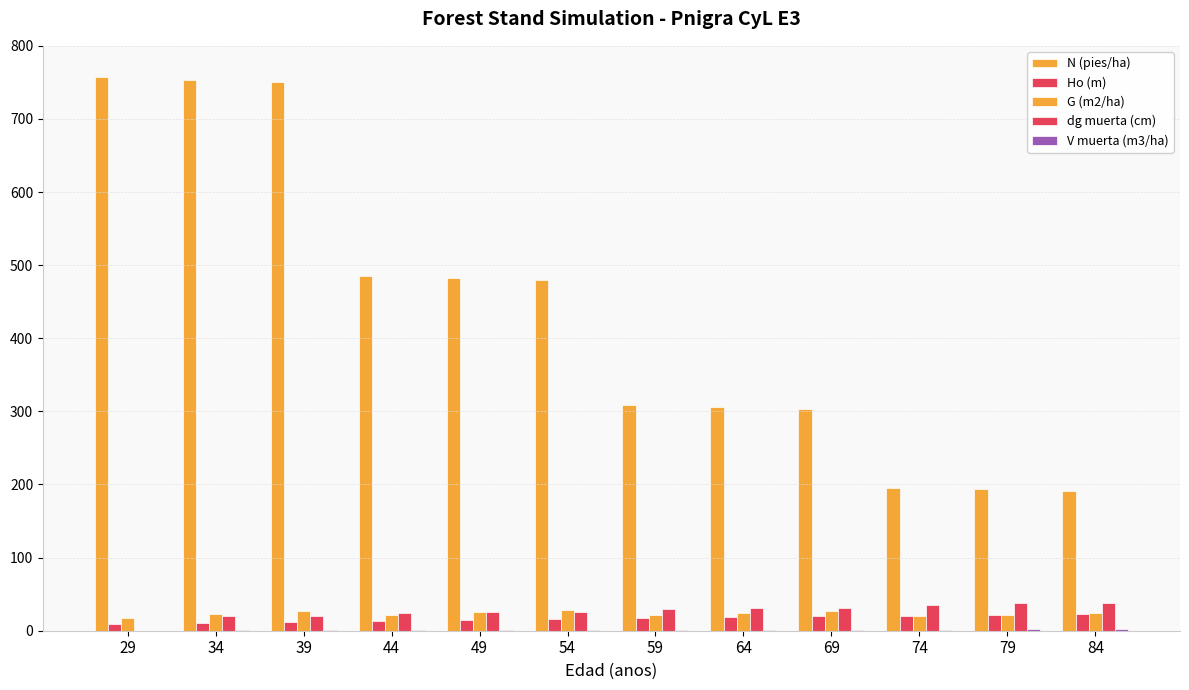

How many series are shown in this chart?

5